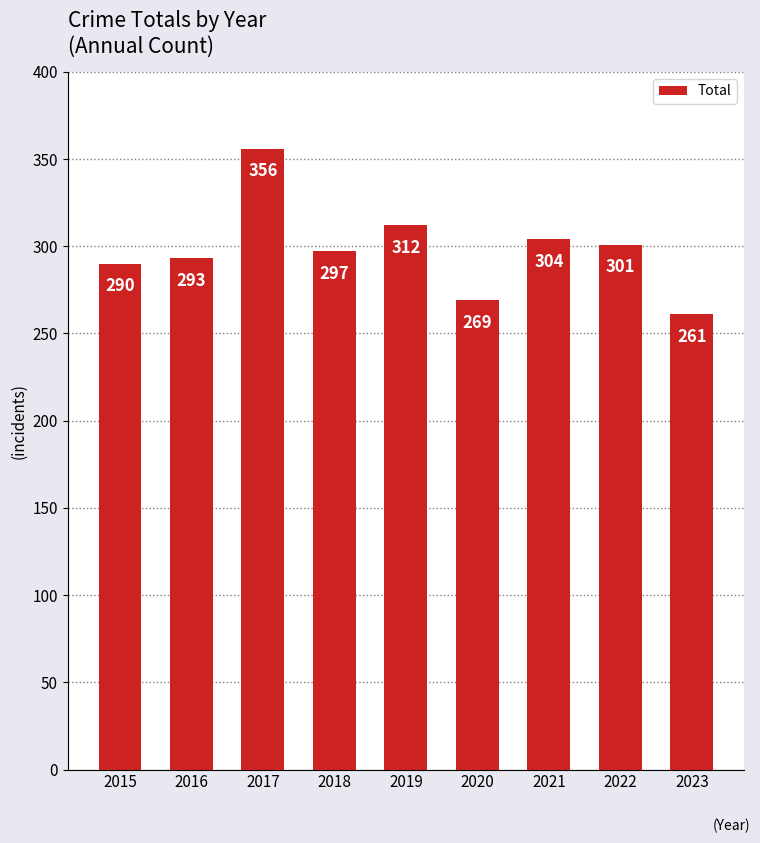

Reading right to left, transcribe all the data shown in this chart.

261	301	304	269	312	297	356	293	290